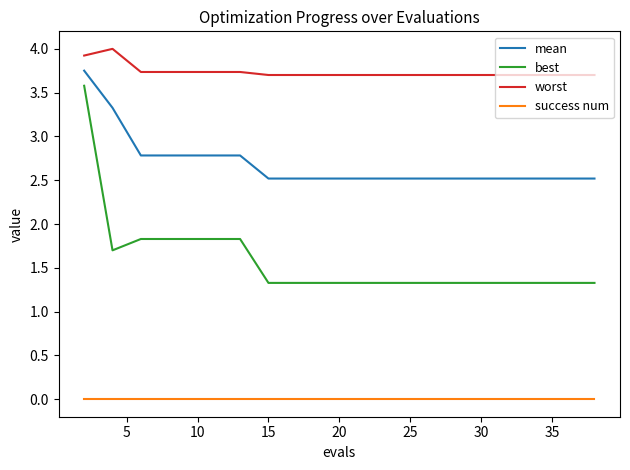

What is the greatest value displayed?

4.0